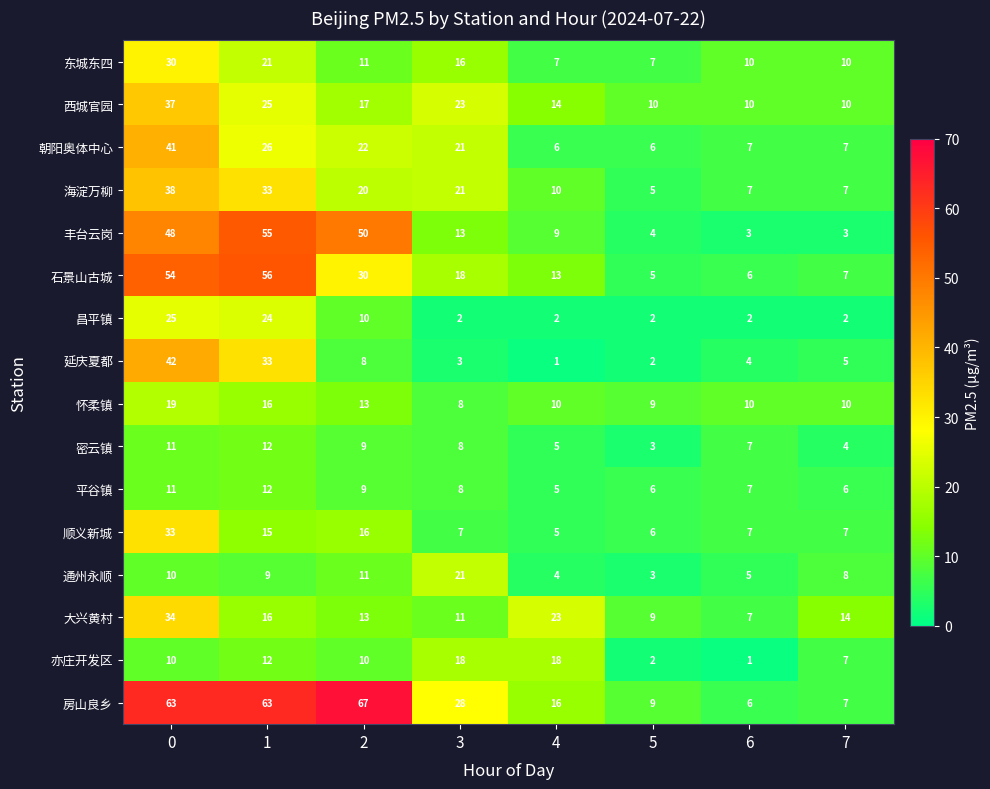

What is the difference between the highest and lowest values at 6?

9